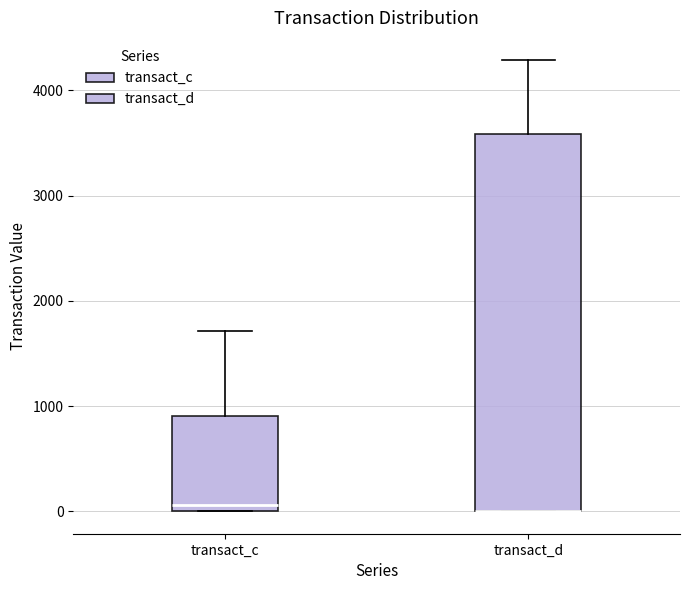

Reading left to right, transcribe this box plot: for each box, give where its median line is, the range the box spans, and where its two whiskers end, as read against the y-axis. The values are not printed on the chart, so give them approximately, as read against the axis.

transact_c: median 100, box 0 to 900, whiskers 0 to 1700
transact_d: median 0 (drawn on the box's lower edge), box 0 to 3600, whiskers 0 to 4300